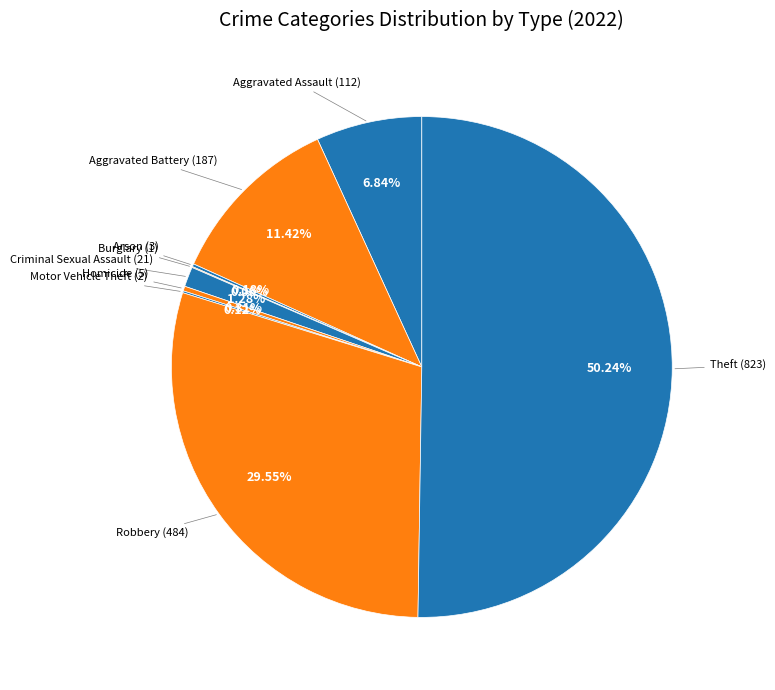

Count the number of slices in the pie.

9